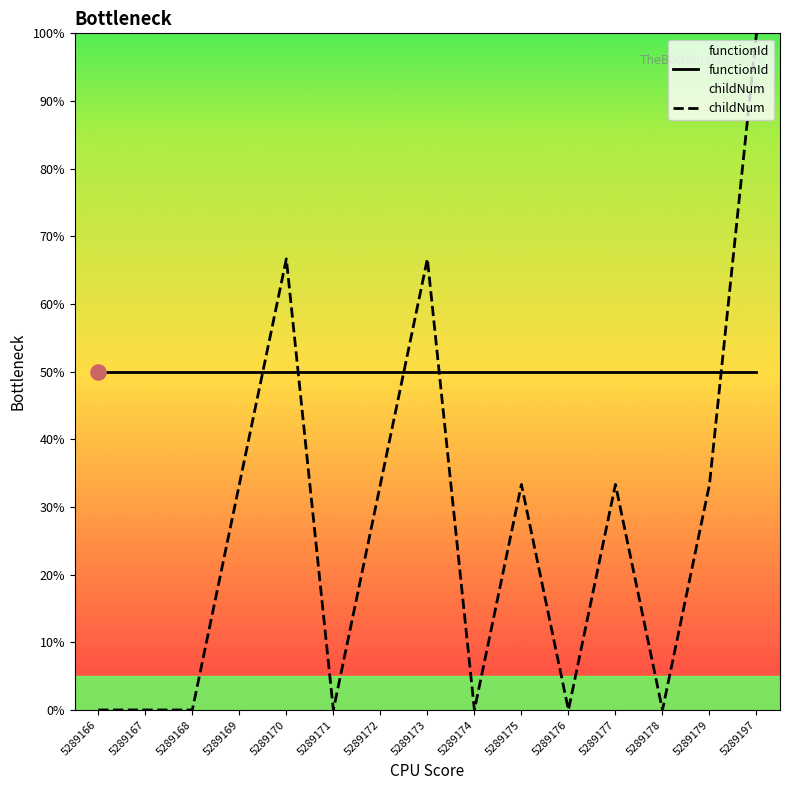

What are all the series names shown in the legend?

functionId, childNum